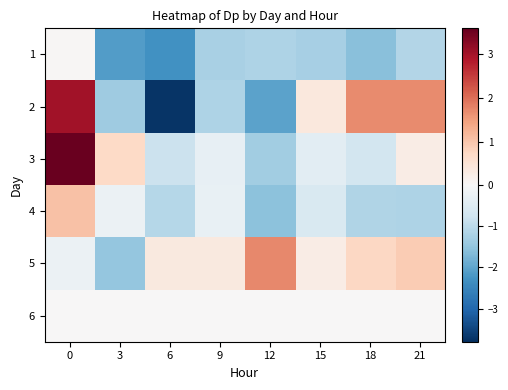

What is the smallest value displayed?

-3.7